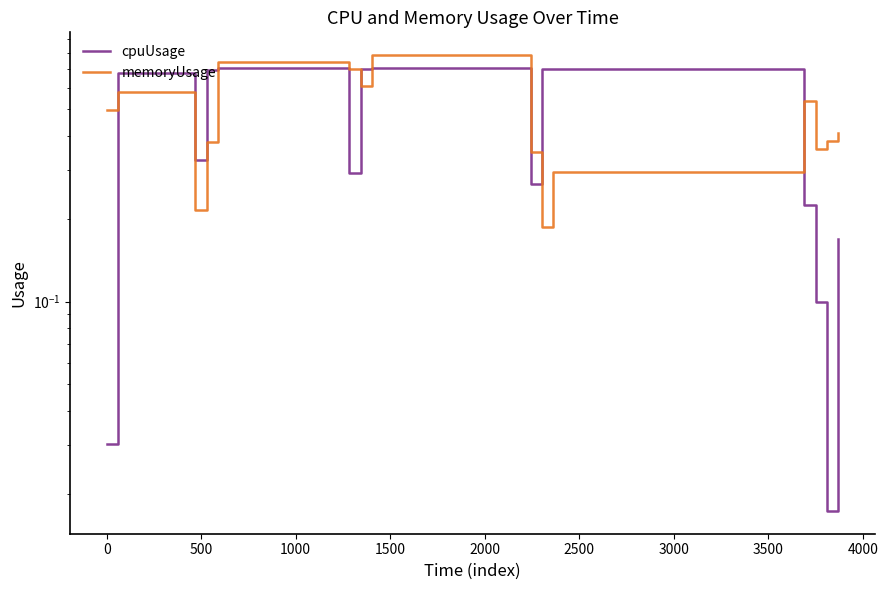

Does the chart have visible grid lines?

No